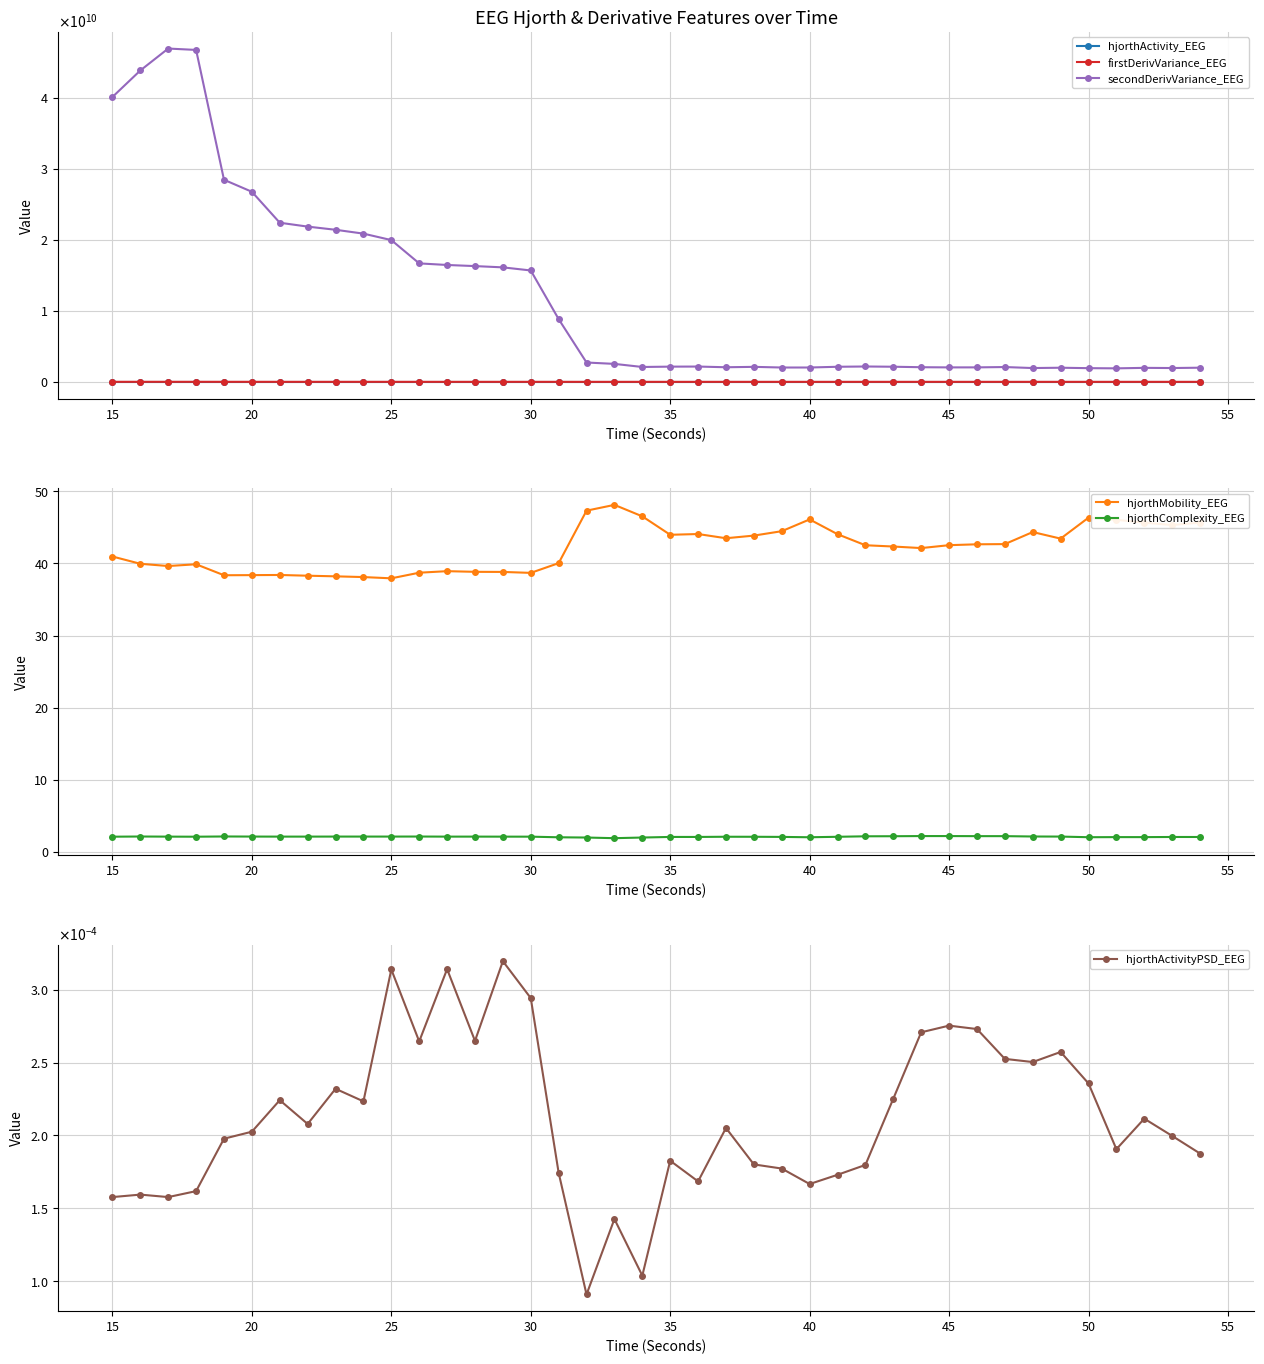

True or false: hjorthComplexity_EEG and hjorthMobility_EEG intersect in this chart.

False